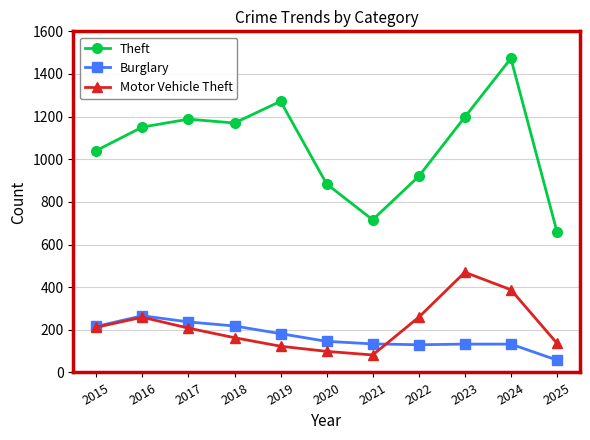

True or false: Theft and Motor Vehicle Theft cross at least once.

False